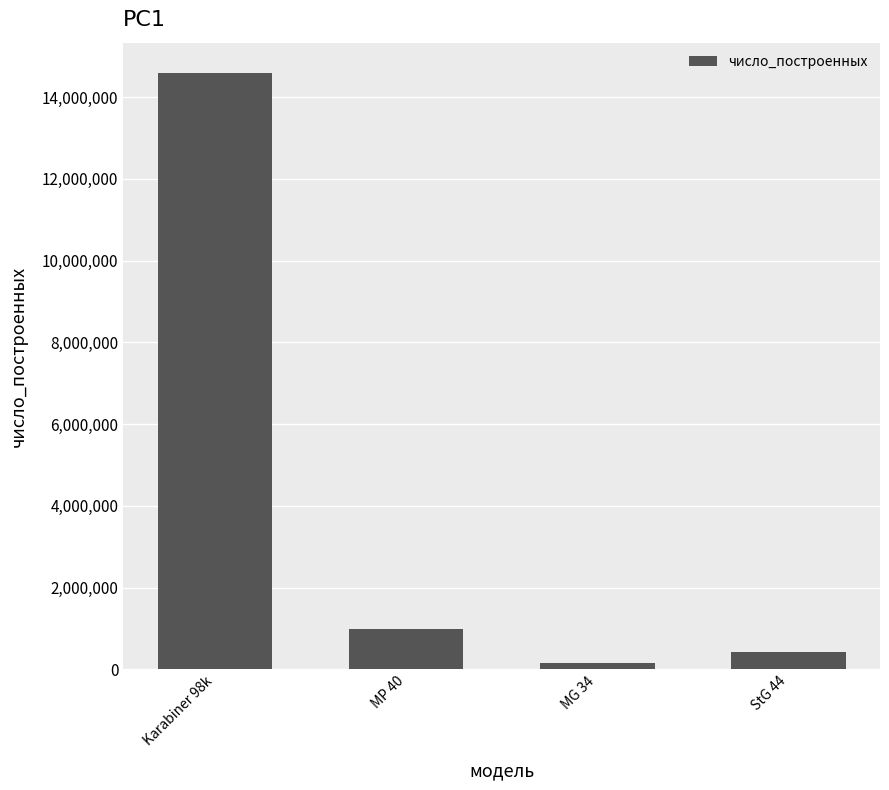

Are the bars grouped side by side (vs. stacked)?

No